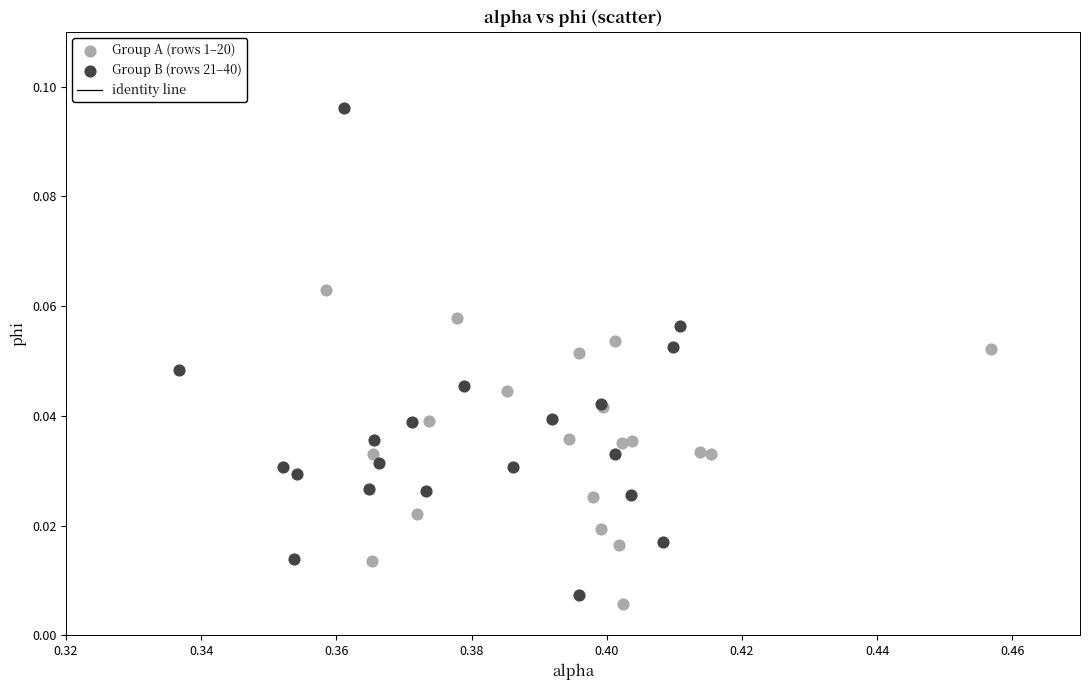

Which series reaches the maximum Y coordinate?

Group B (rows 21–40)